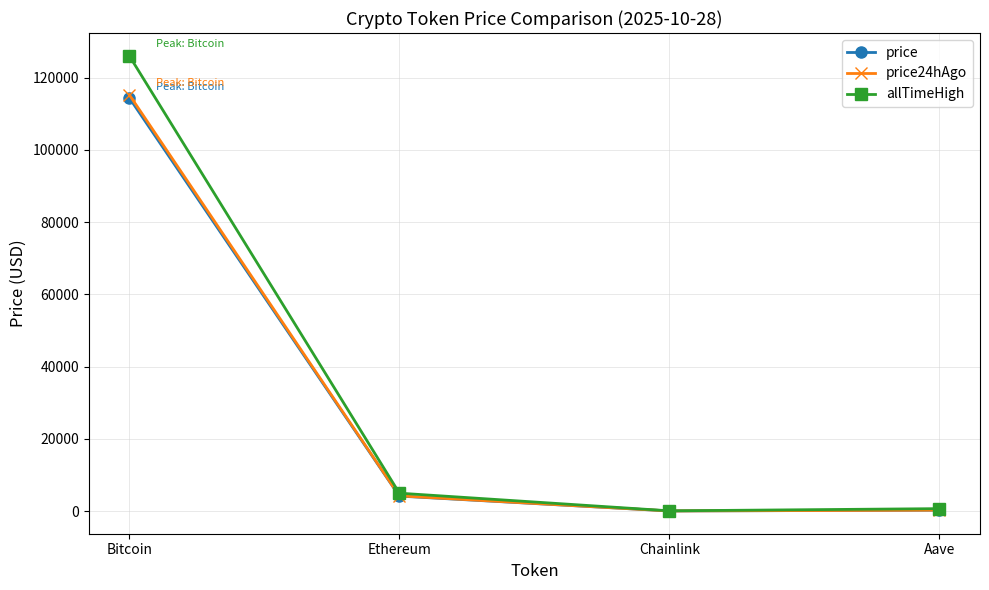

The value of price24hAgo at Ethereum is 4194.1. True or false?

True